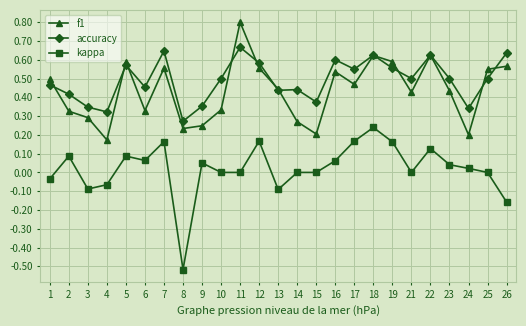

Which series has the largest total across all categories?

accuracy